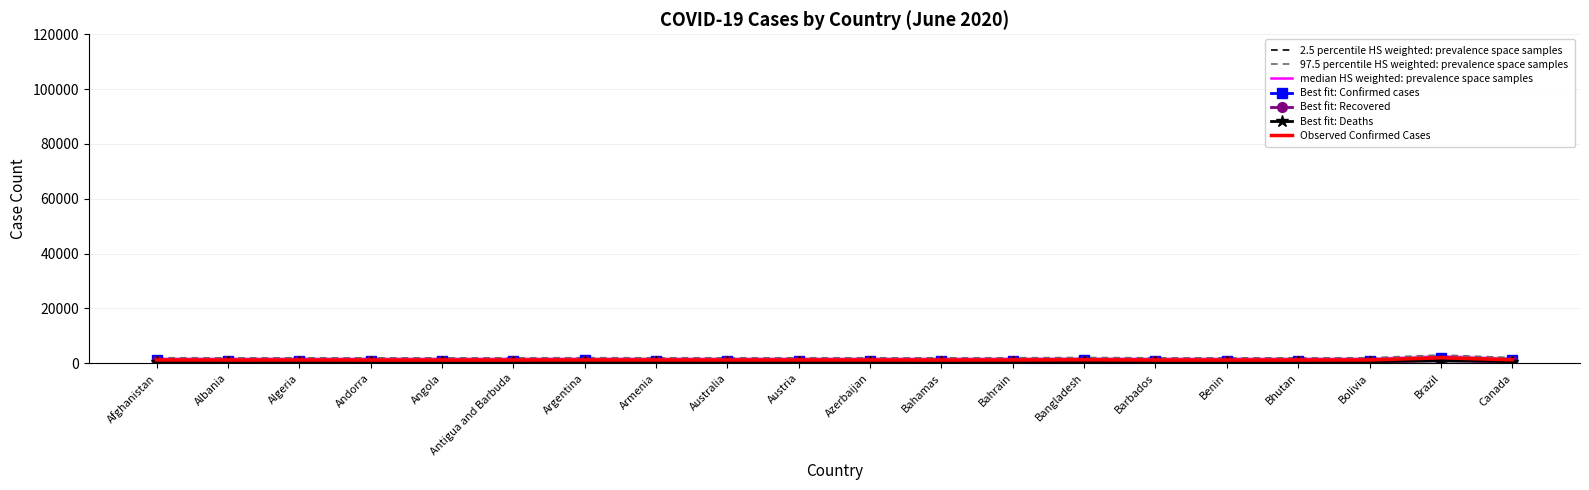

Which category has the lowest value in the Deaths series?

Bhutan